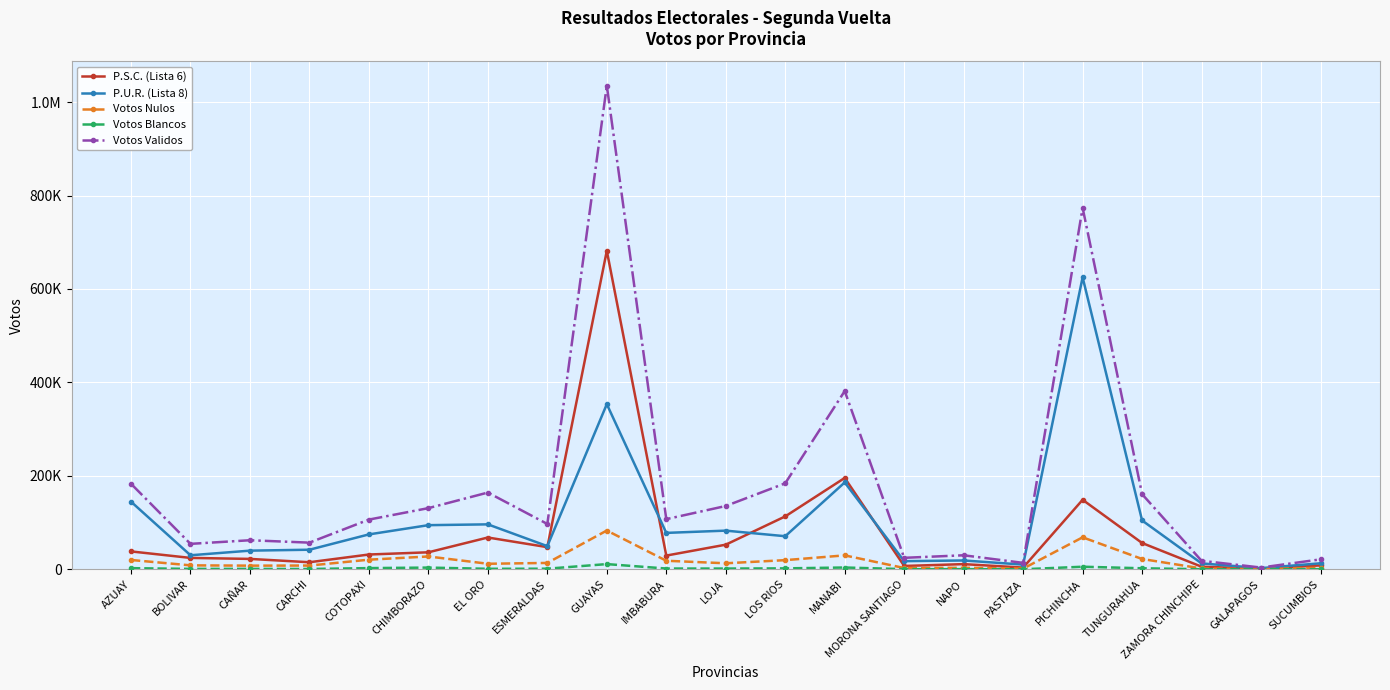

Does the chart have visible grid lines?

Yes